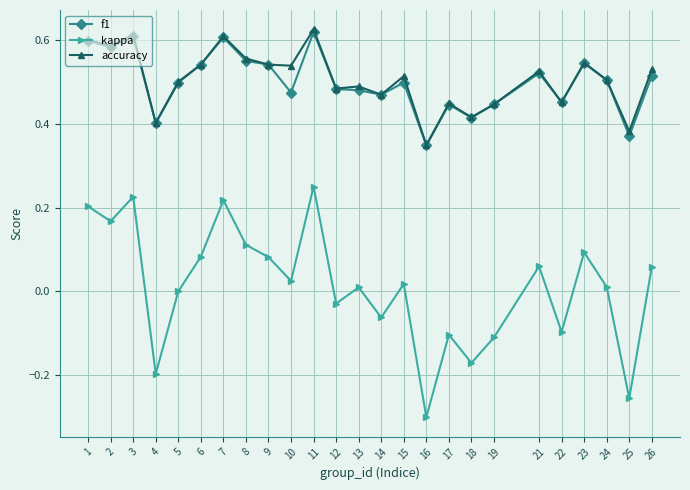

What are all the series names shown in the legend?

f1, kappa, accuracy